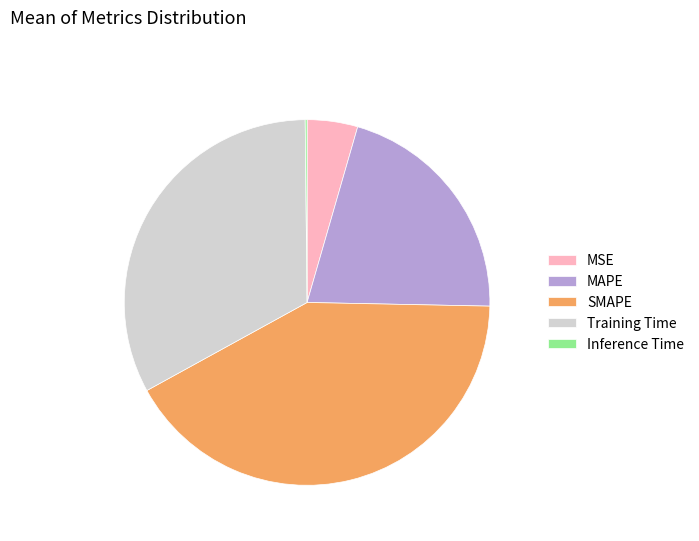

Which has a higher value, MAPE or Training Time?

Training Time